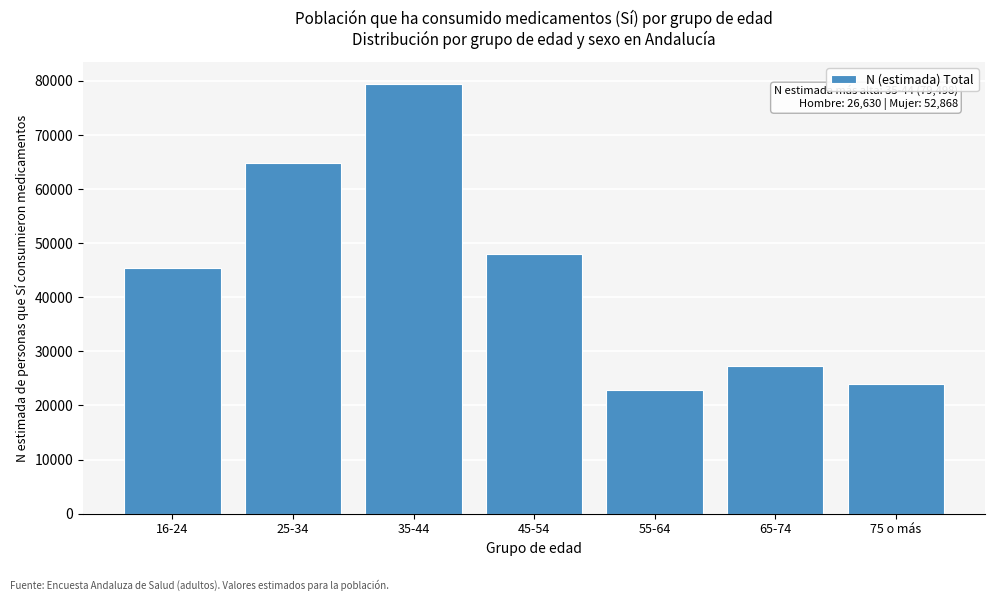

Reading left to right, extract all data points from this chart.

16-24=45406	25-34=64872	35-44=79498	45-54=48030	55-64=22850	65-74=27256	75 o más=23903